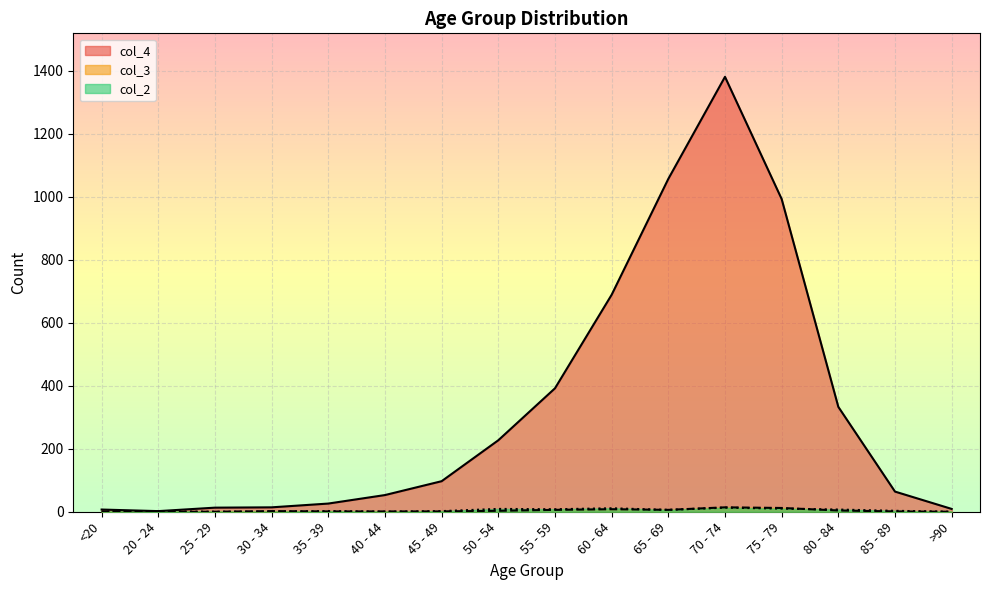

Count the number of data series in this chart.

3